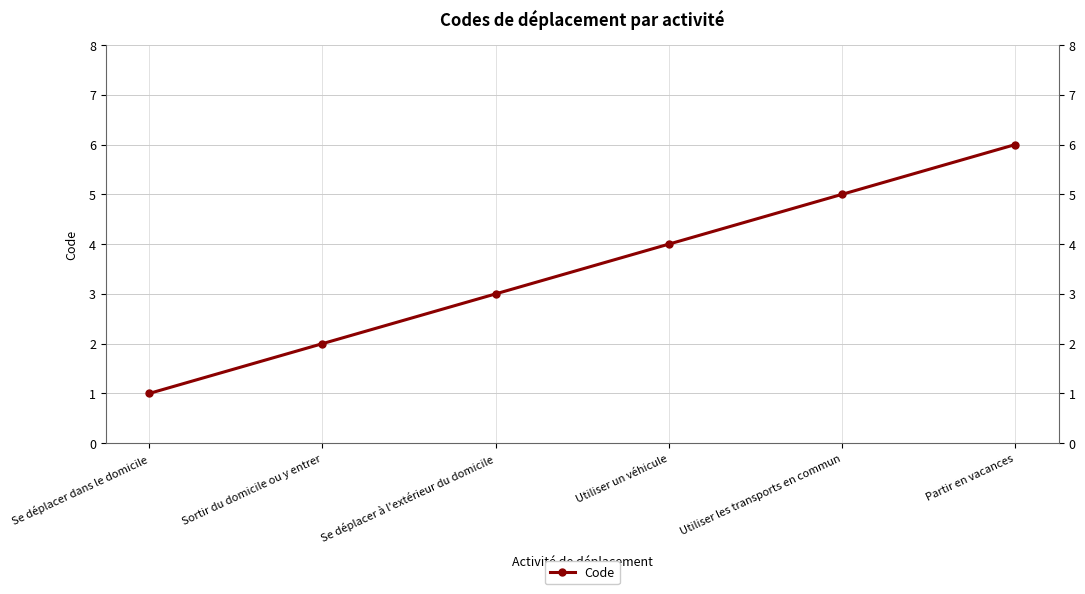

What is the maximum value shown in the chart?

6